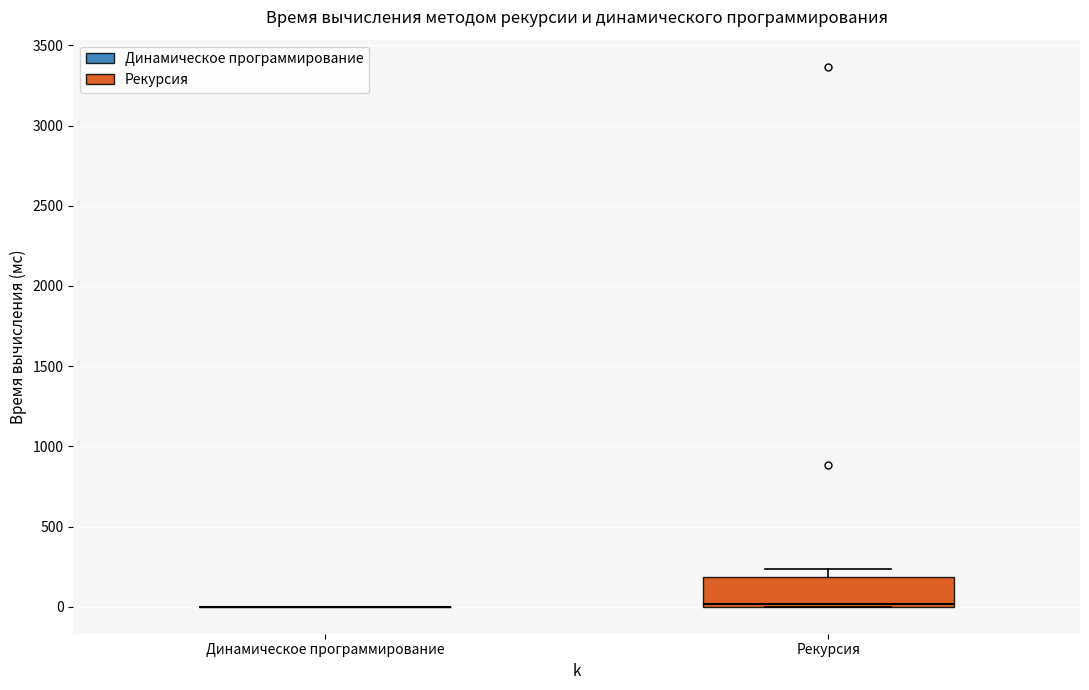

Where is the lower edge of the box for Рекурсия on the y-axis? The values are not printed on the chart, so give them approximately, as read against the axis.

0